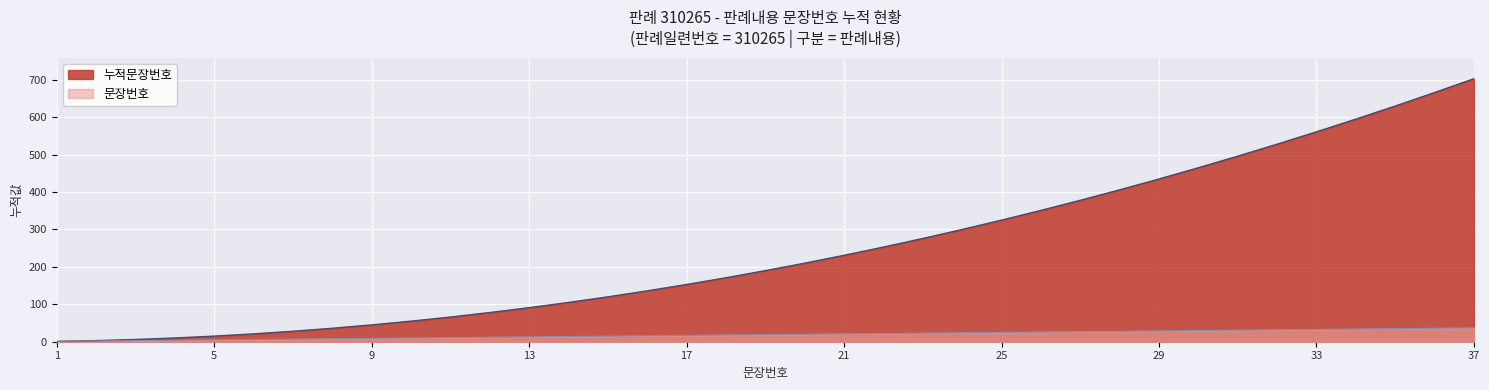

Reading left to right, list all the values displayed in this chart.

문장번호: 1	2	3	4	5	6	7	8	9	10	11	12	13	14	15	16	17	18	19	20	21	22	23	24	25	26	27	28	29	30	31	32	33	34	35	36	37
누적문장번호: 1	3	6	10	15	21	28	36	45	55	66	78	91	105	120	136	153	171	190	210	231	253	276	300	325	351	378	406	435	465	496	528	561	595	630	666	703